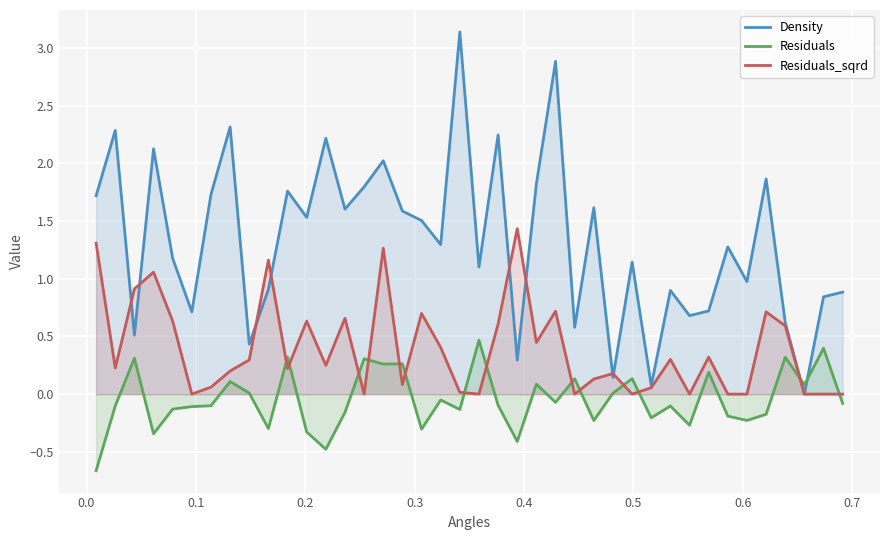

After their last crossing, which series has the higher values: Density or Residuals?

Density